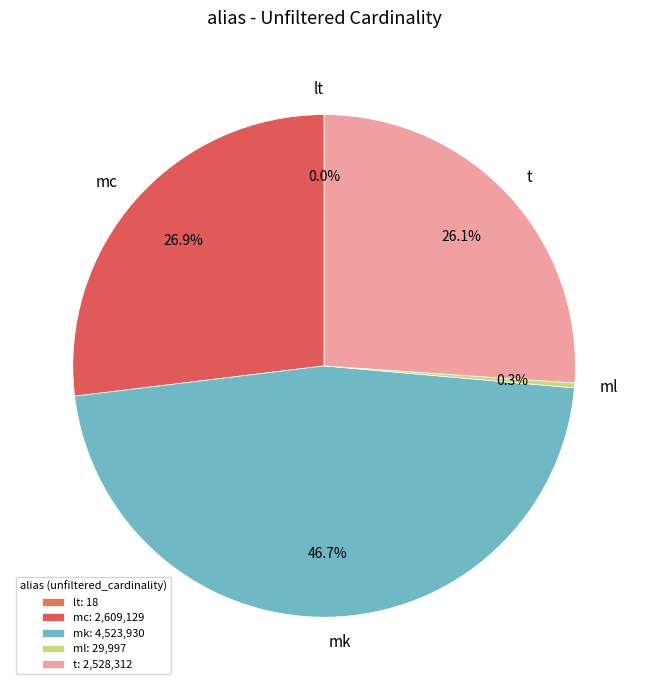

Approximately how many times larger is the value at t compared to mc?

1.0